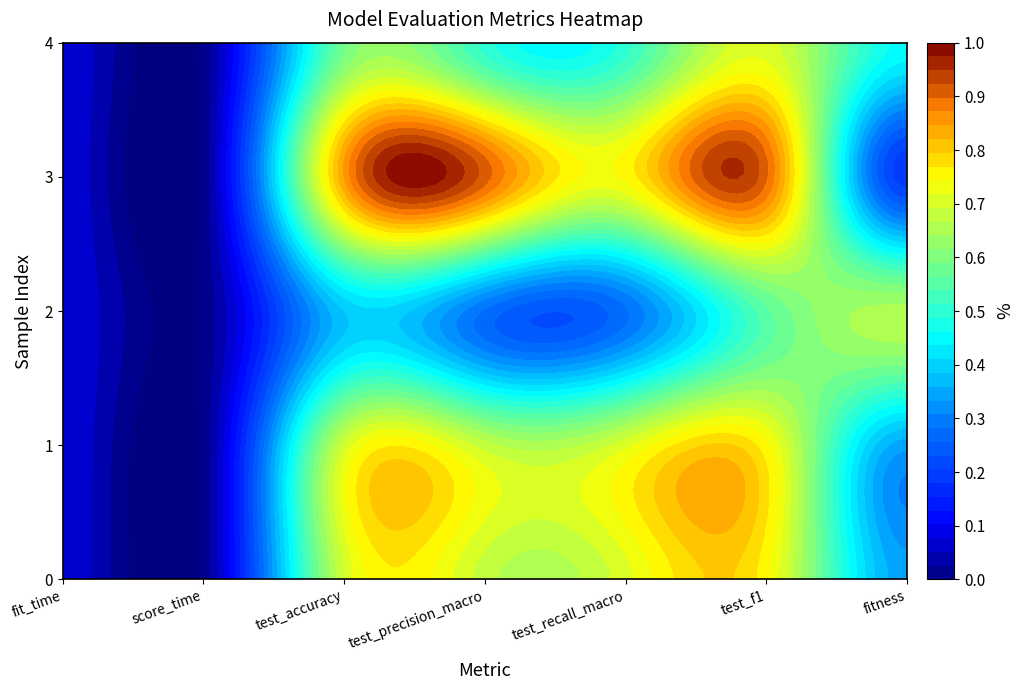

Count the number of data series in this chart.

5